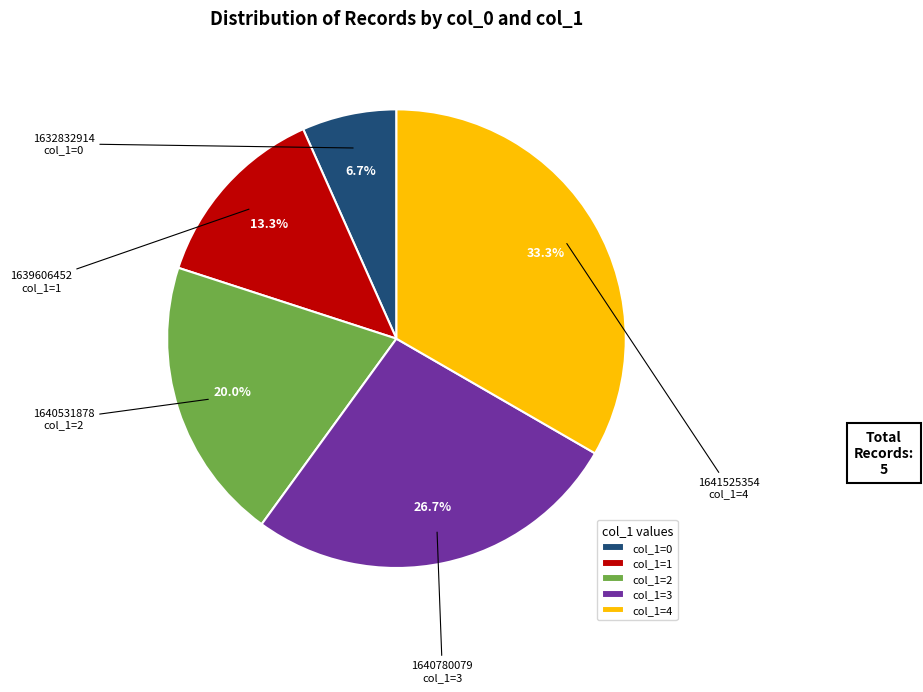

Do 1641525354 and 1632832914 together represent more than half of the pie?

No